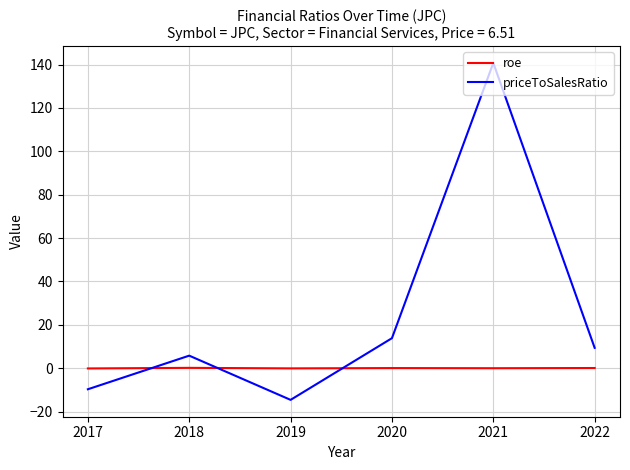

Where is priceToSalesRatio nearest to the value 63?

2020